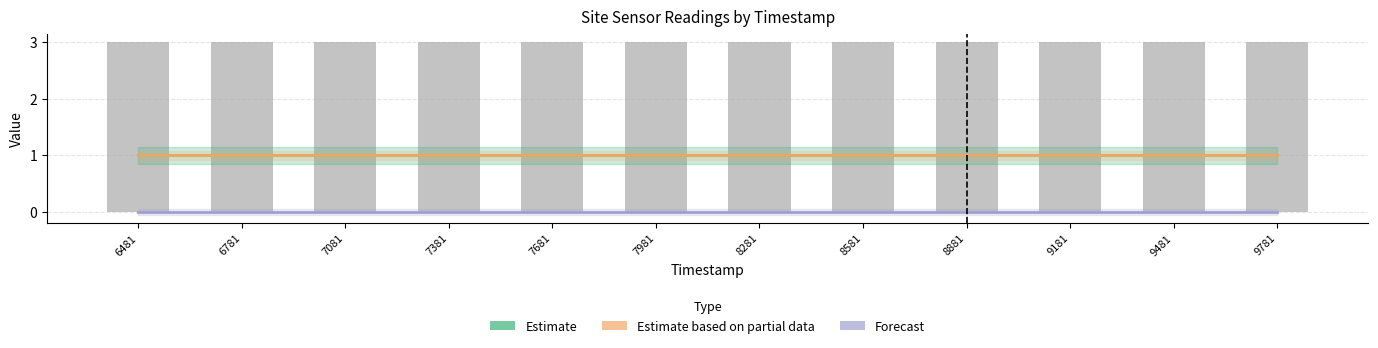

What is the difference between the highest and lowest values at 8581?

3